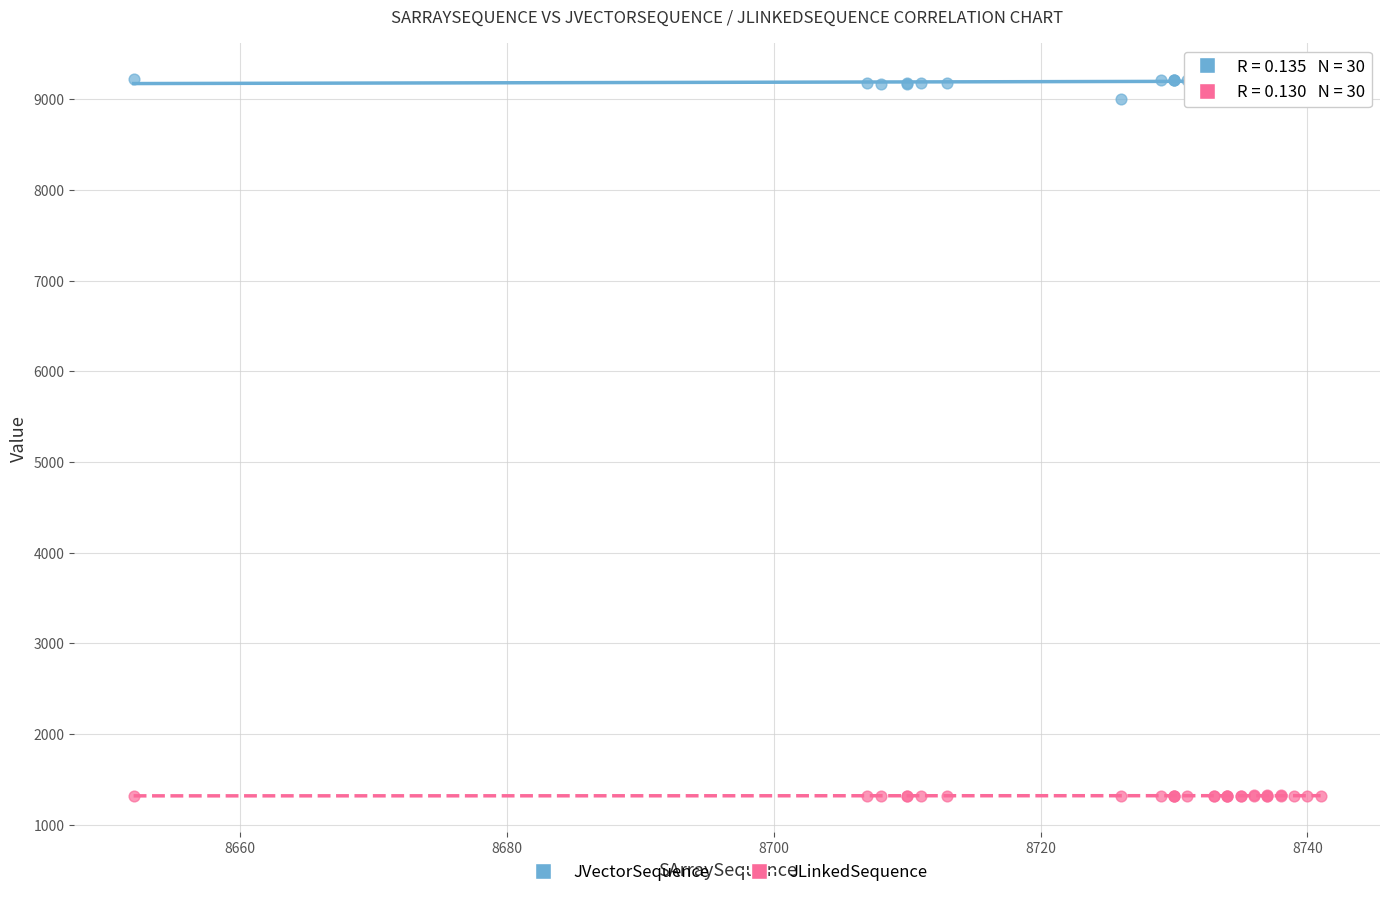

Which series has the largest Y range (max minus min)?

JVectorSequence